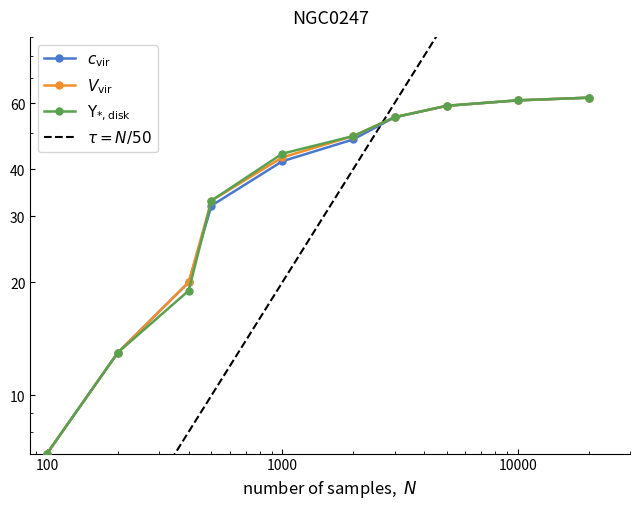

How many values in the V_vir series exceed 49?

4